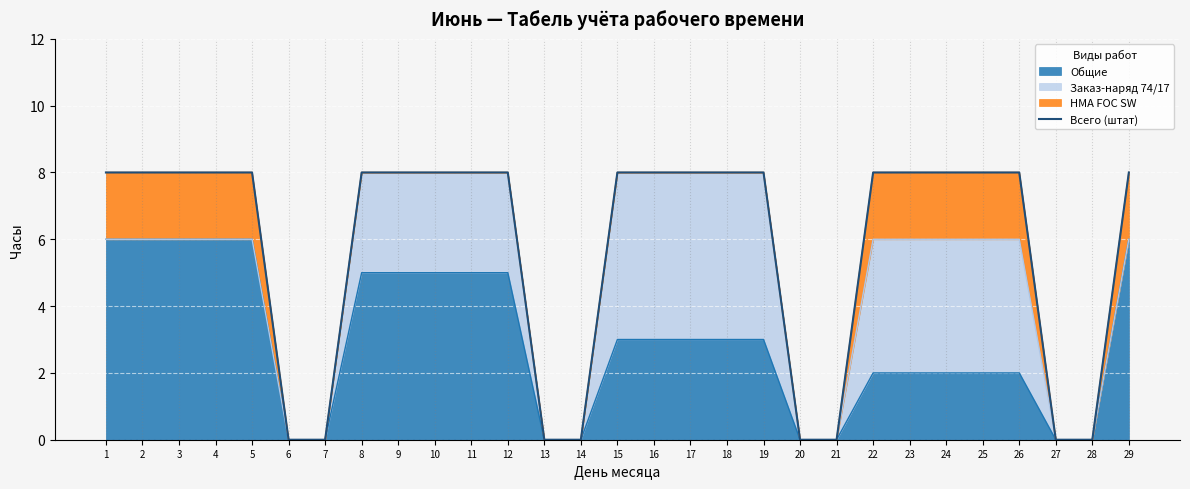

What is the difference between the maximum and minimum values?

8